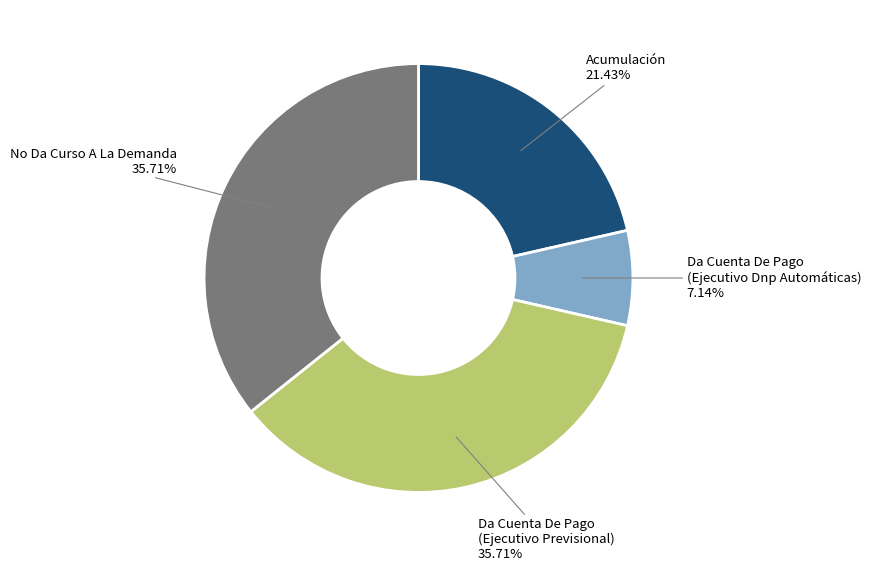

Does any single category account for the majority?

No